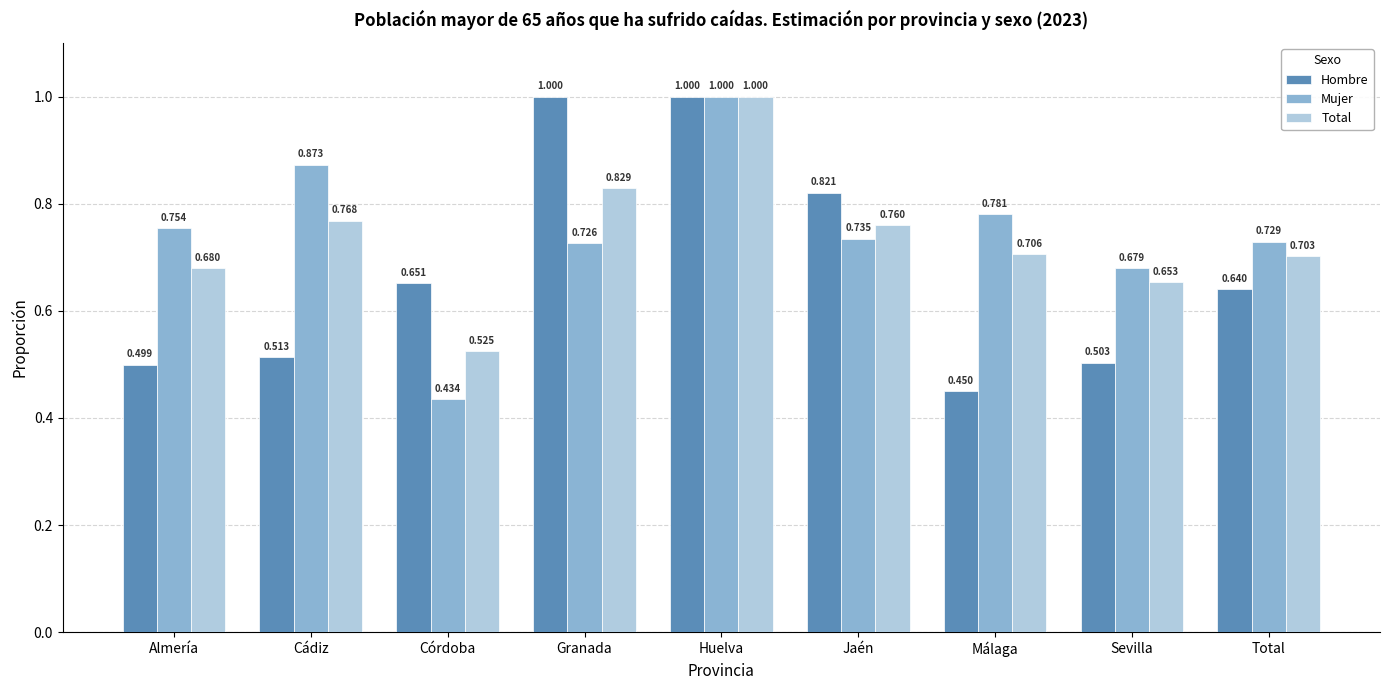

The value of Mujer at Sevilla is 0.7. True or false?

True